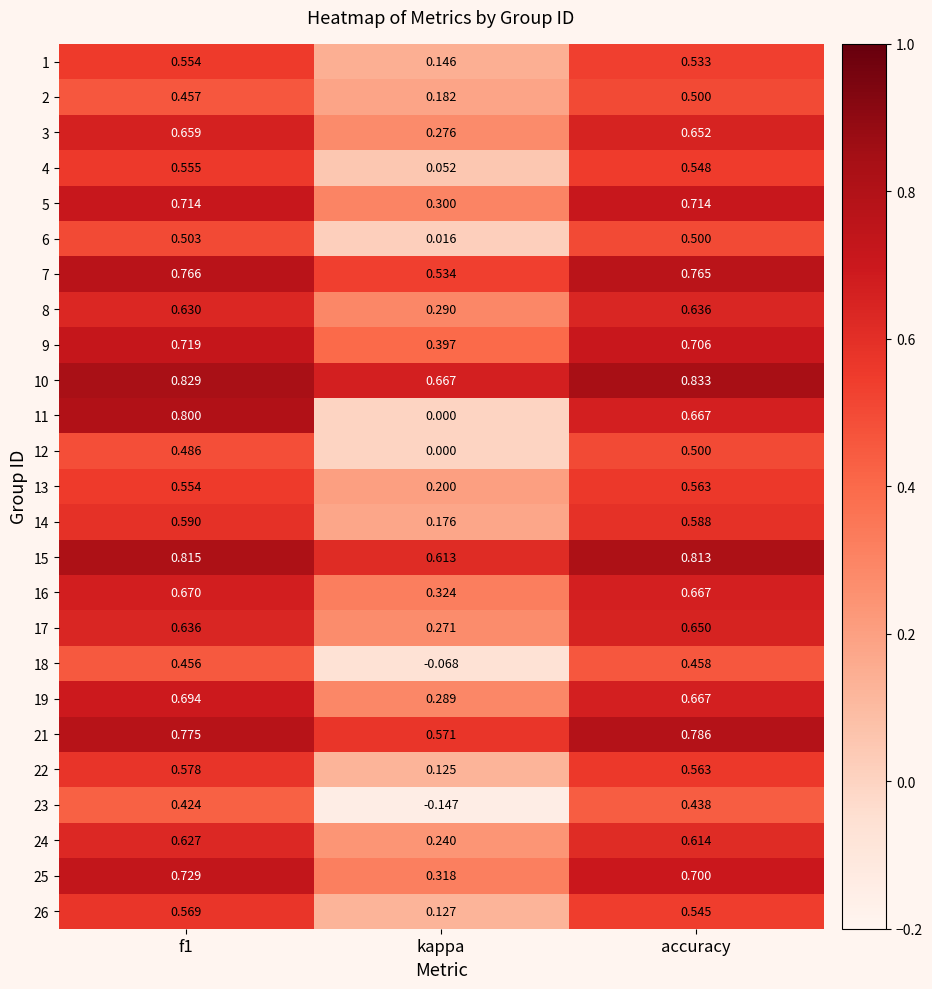

Which category has the lowest value across all series?

kappa